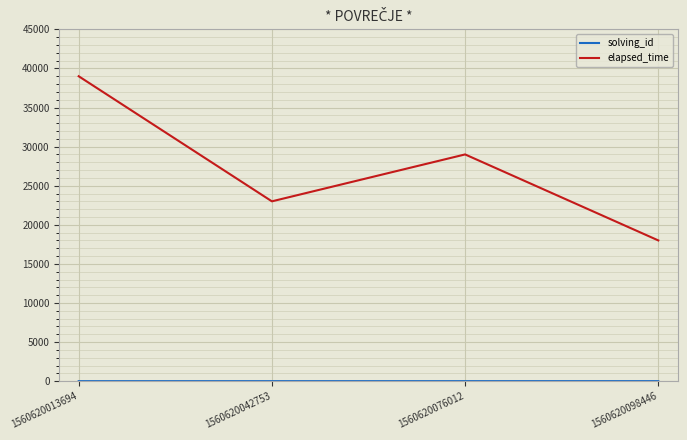

How many values in the elapsed_time series are below 29000?

2